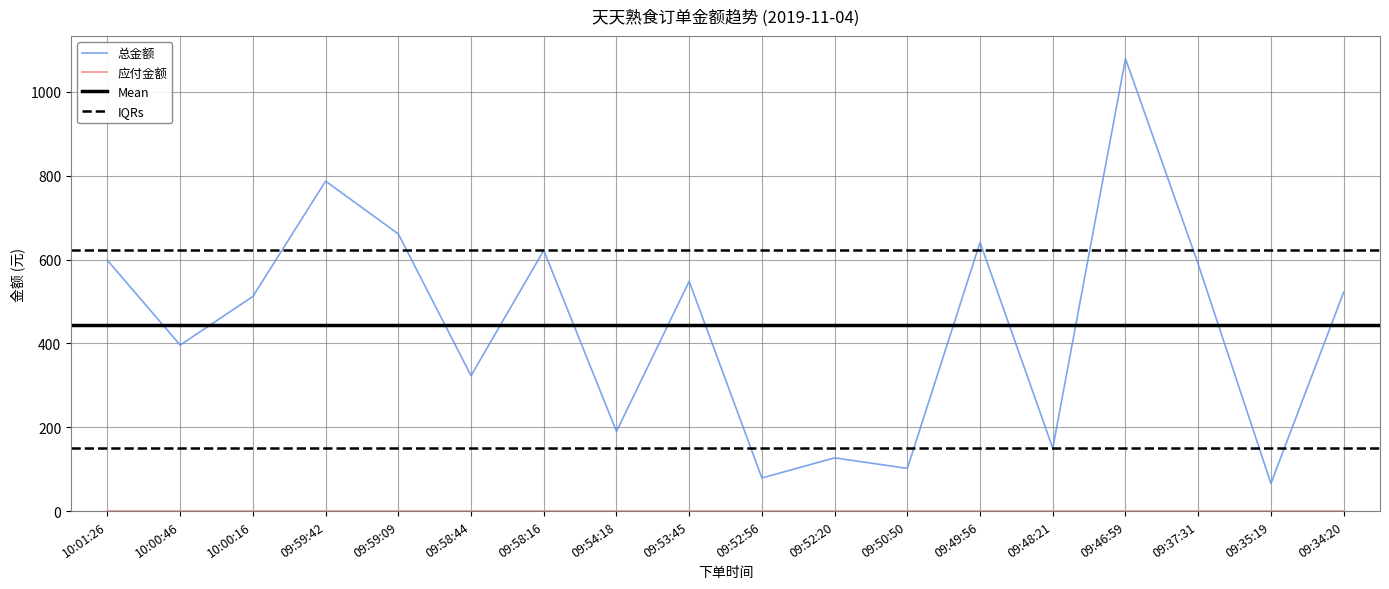

Reading right to left, list all the values displayed in this chart.

522.0	66.0	589.0	1079.0	149.9	640.9	101.9	127.0	79.0	548.0	190.0	621.9	322.9	661.0	787.0	512.0	396.0	598.0